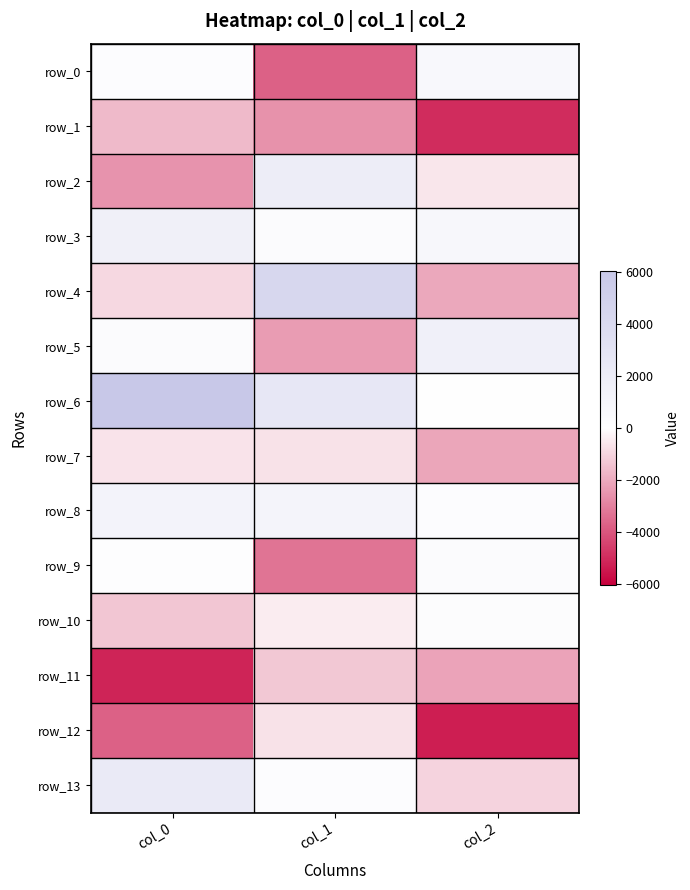

Which series changed the most between col_1 and col_2?

row_4